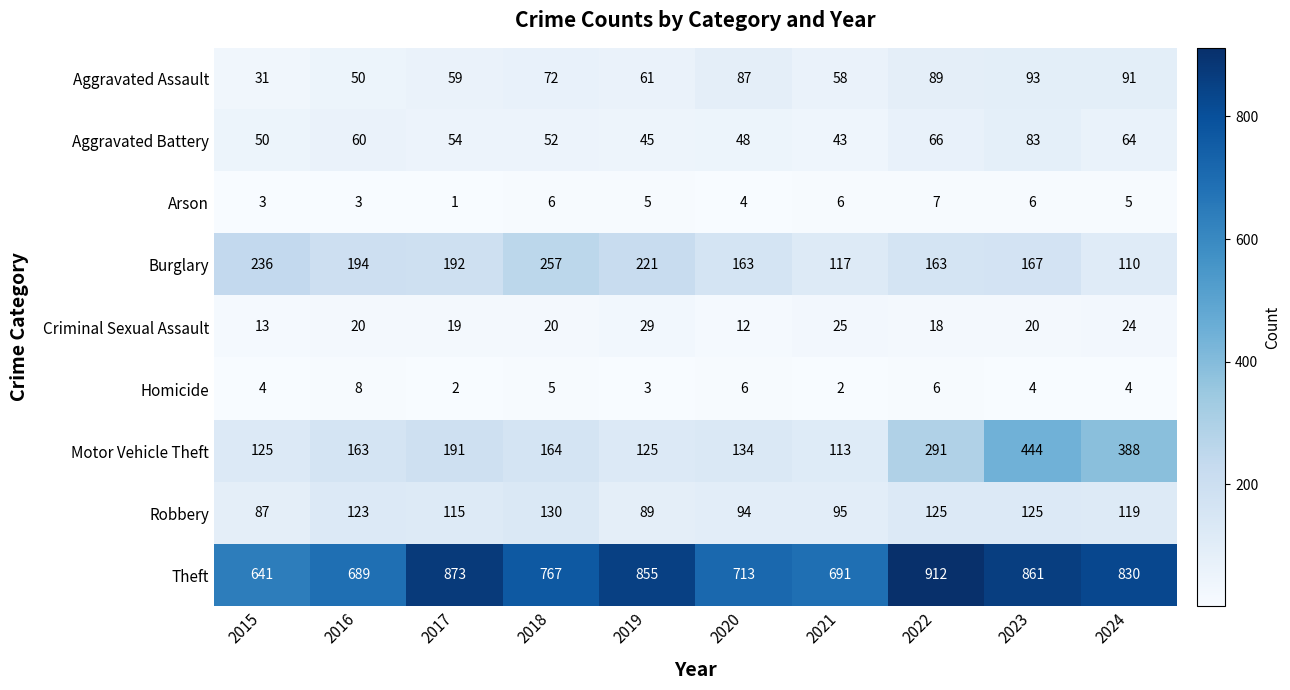

At 2022, list the series in order from smallest to largest.

Homicide, Arson, Criminal Sexual Assault, Aggravated Battery, Aggravated Assault, Robbery, Burglary, Motor Vehicle Theft, Theft